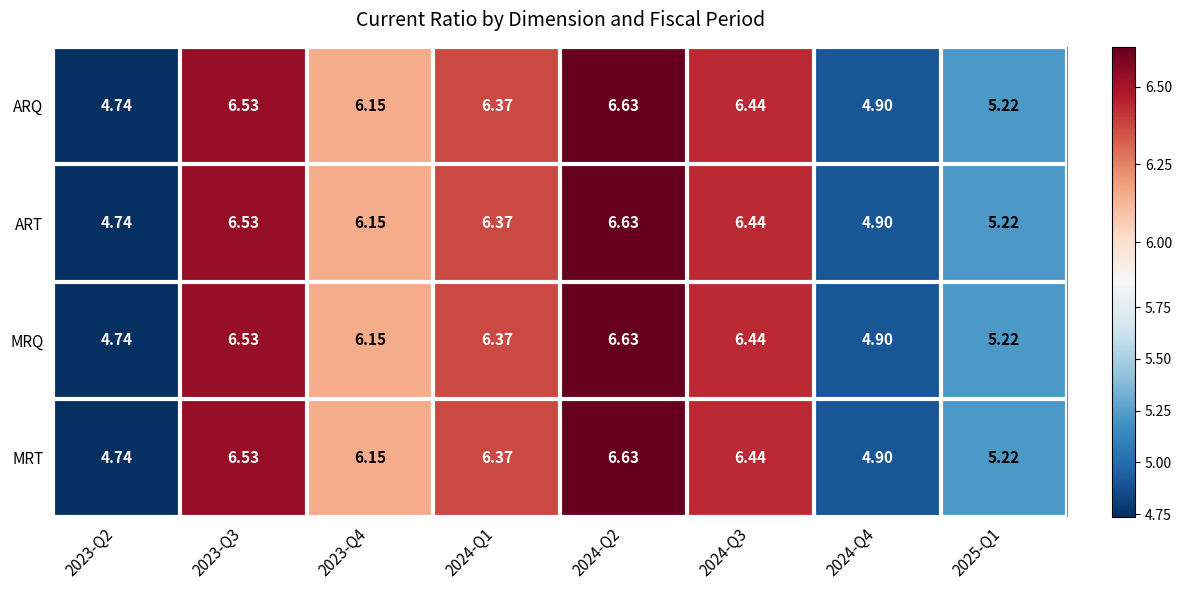

At which category does the chart reach its peak across all series?

2024-Q2